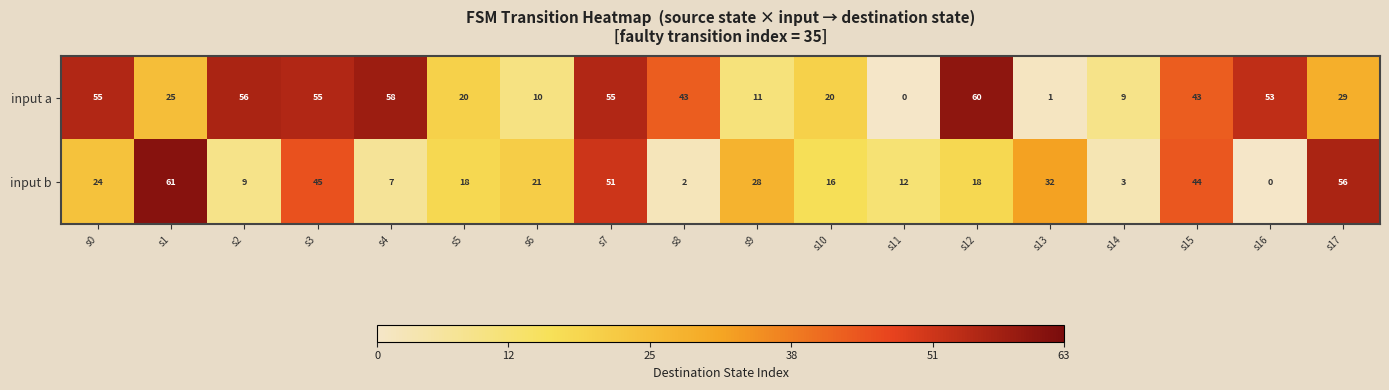

List the series in order of their peak value, lowest first.

input a, input b